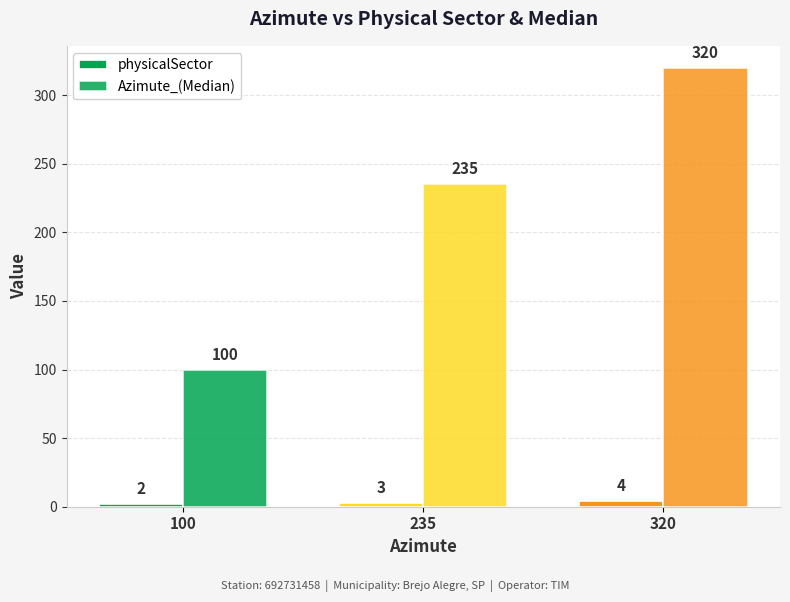

Reading left to right, transcribe all the data shown in this chart.

physicalSector: 2	3	4
Azimute_(Median): 100	235	320